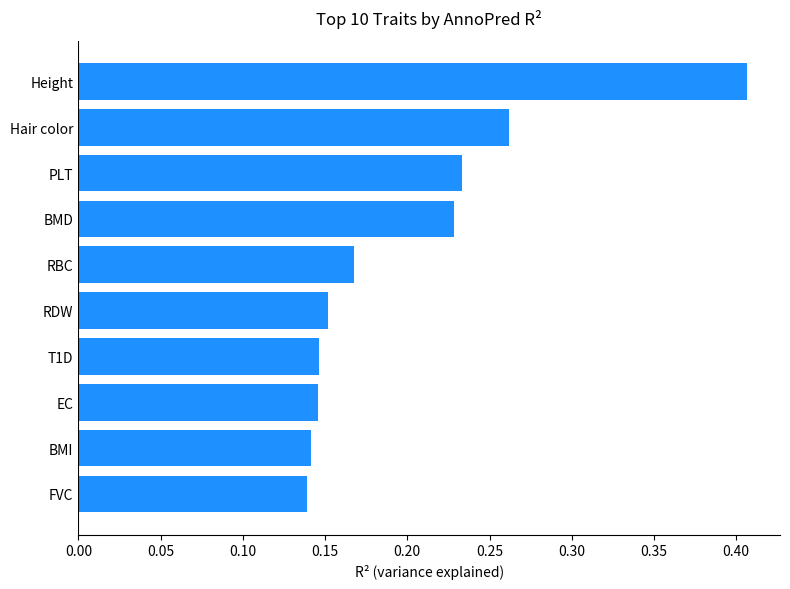

How many values are between 0 and 1?

10